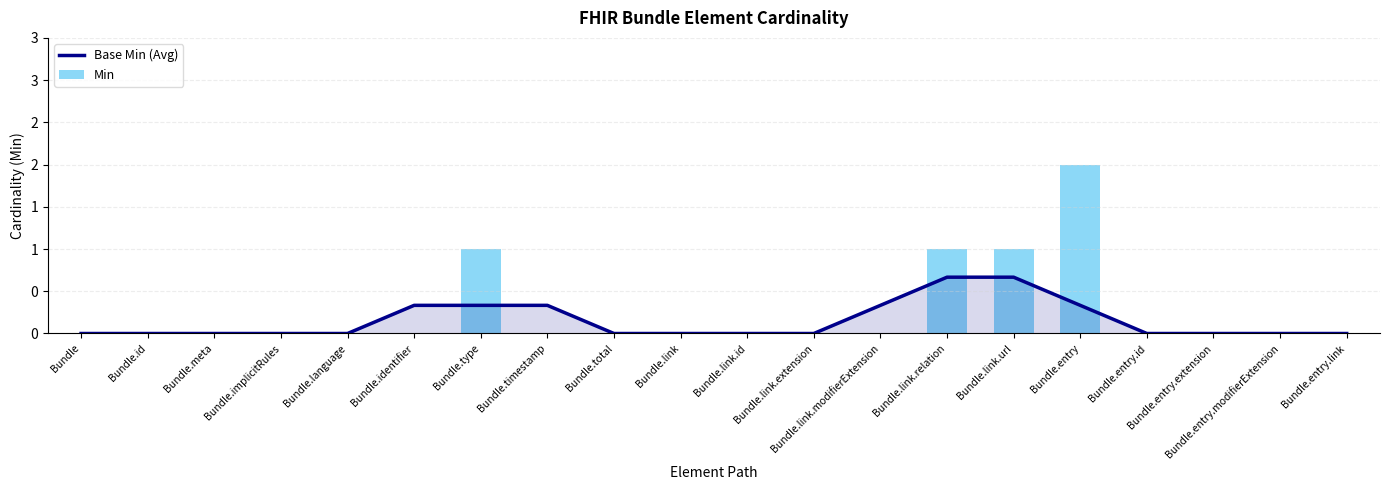

How many groups of bars are there?

20